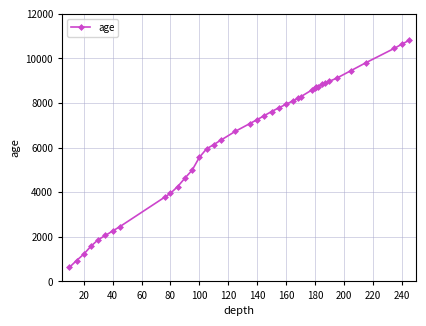

What is the difference between the maximum and minimum values?

10179.6